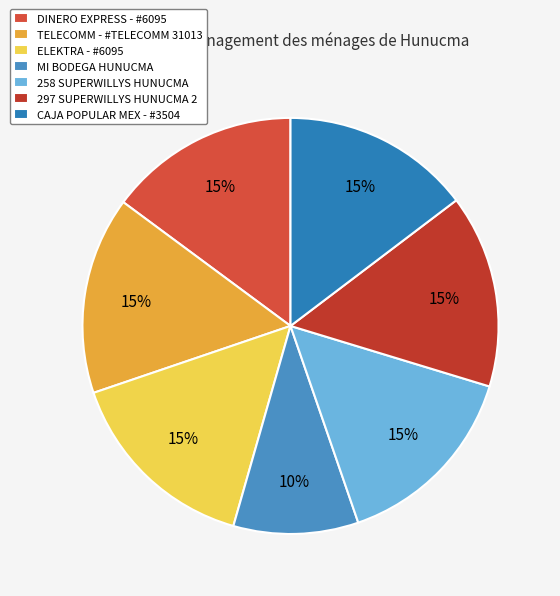

Approximately how many times larger is the value at 258 SUPERWILLYS HUNUCMA compared to MI BODEGA HUNUCMA?

1.5